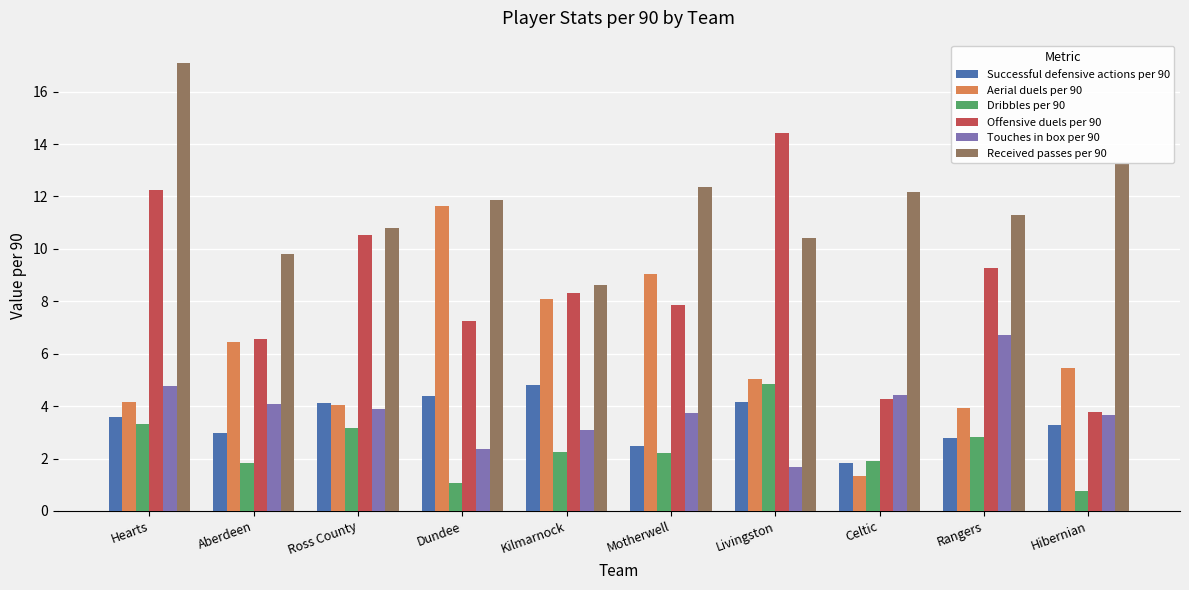

Which series changed the most between Motherwell and Rangers?

Aerial duels per 90